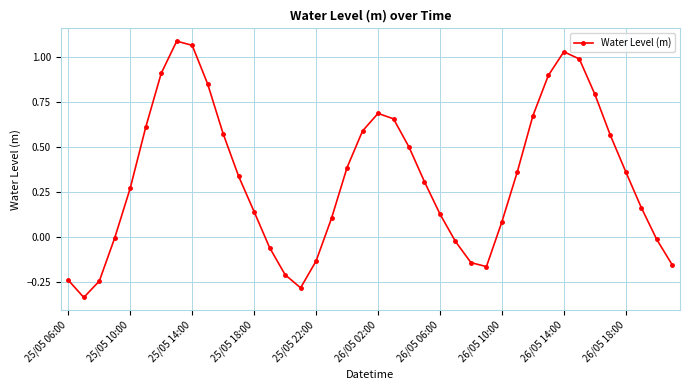

How many data points does each series have?

40